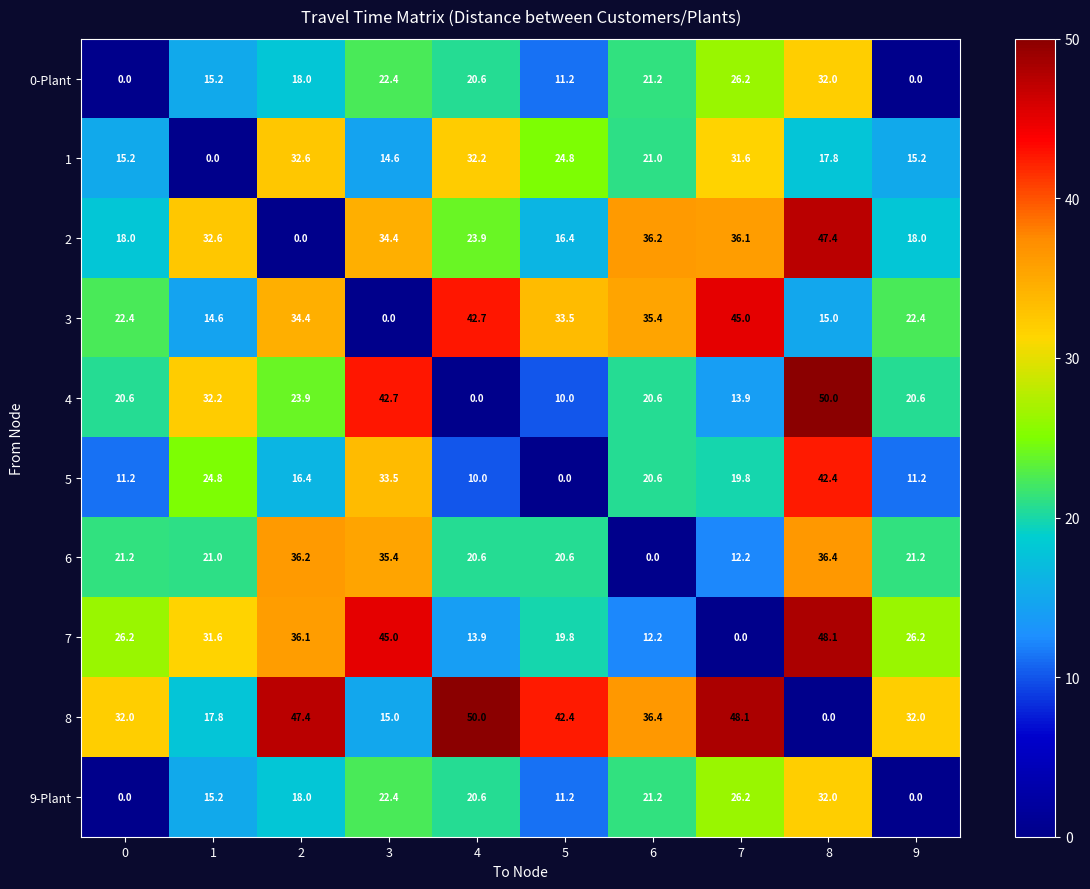

What is the difference between the highest and lowest values at 6?

36.4